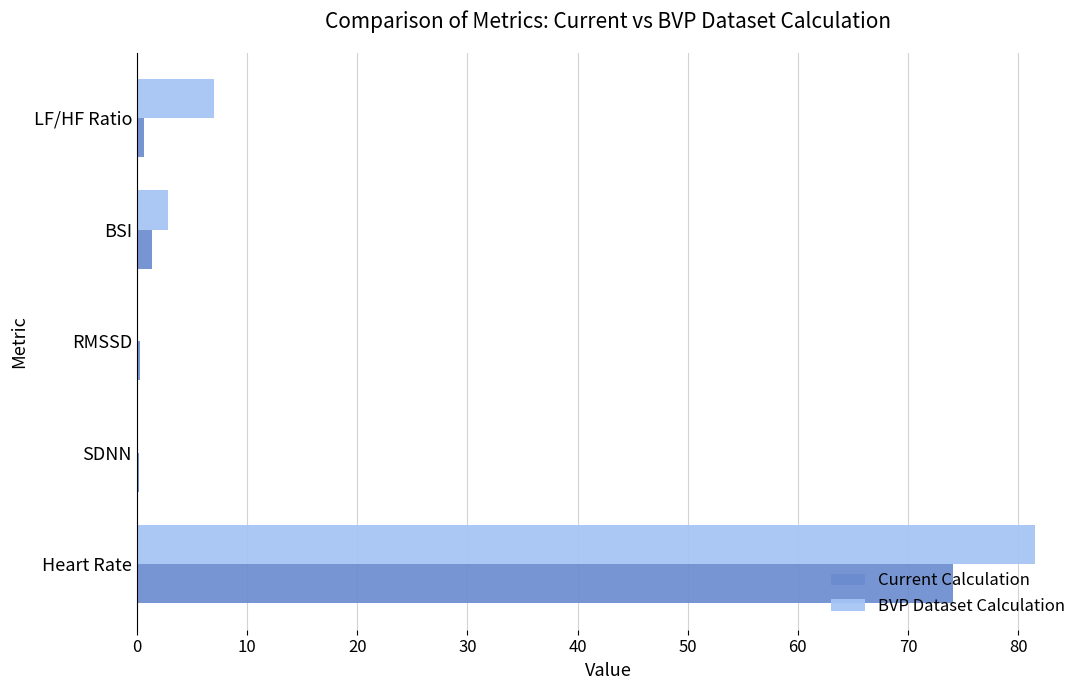

The value of BVP Dataset Calculation at LF/HF Ratio is 2.7. True or false?

False